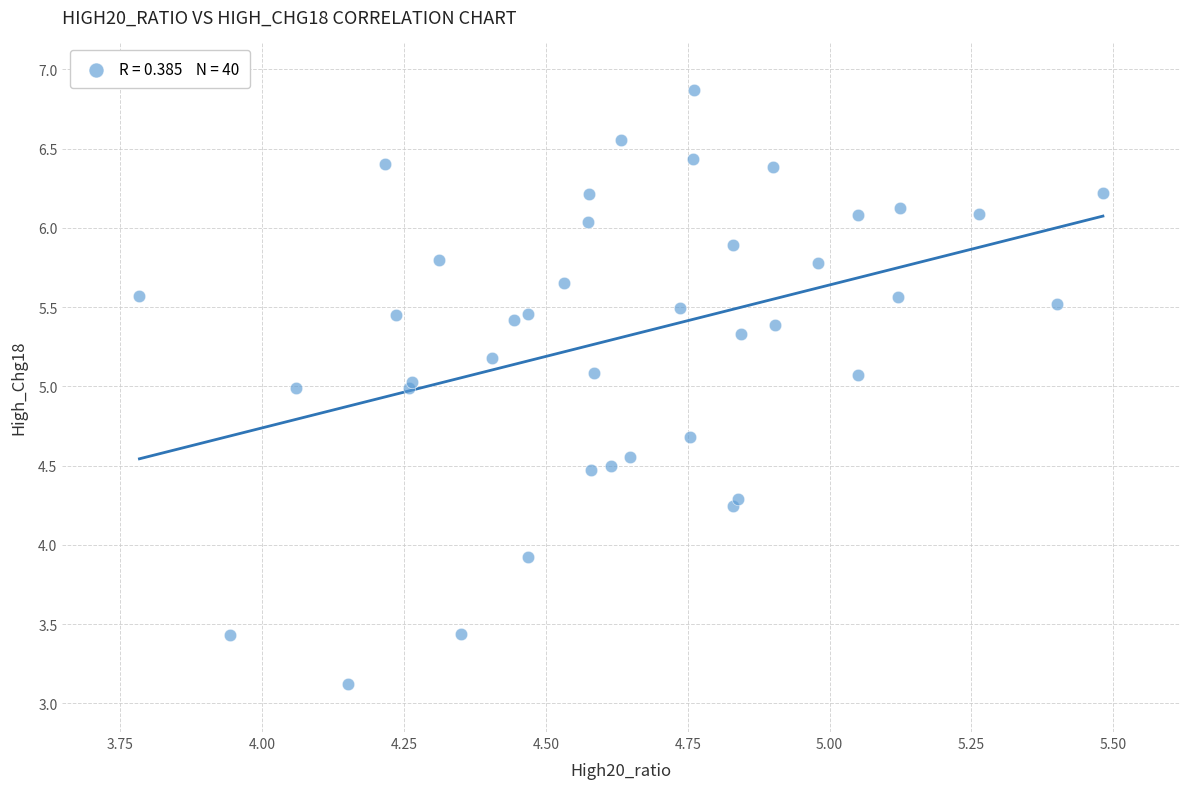

What Y value in the scatter plot is closest to 4?

3.9